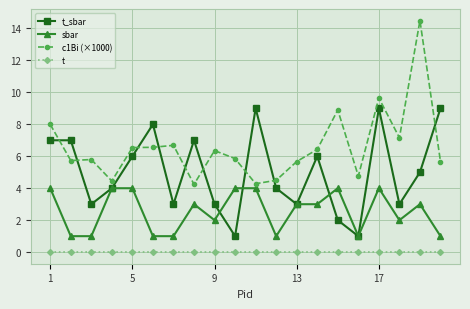

True or false: c1Bi (×1000) and sbar intersect in this chart.

False